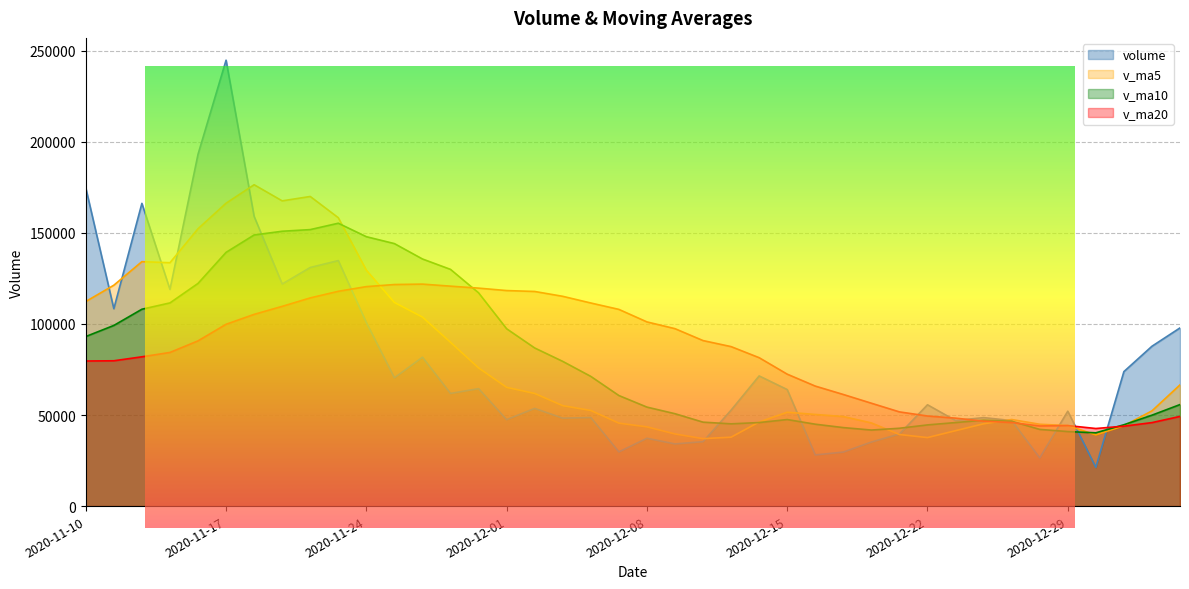

What is the approximate value of volume at 2020-12-31?

73835.1